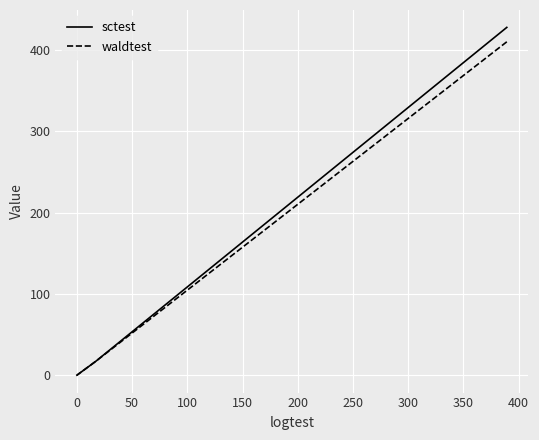

List the series in order of their overall mean, lowest first.

waldtest, sctest